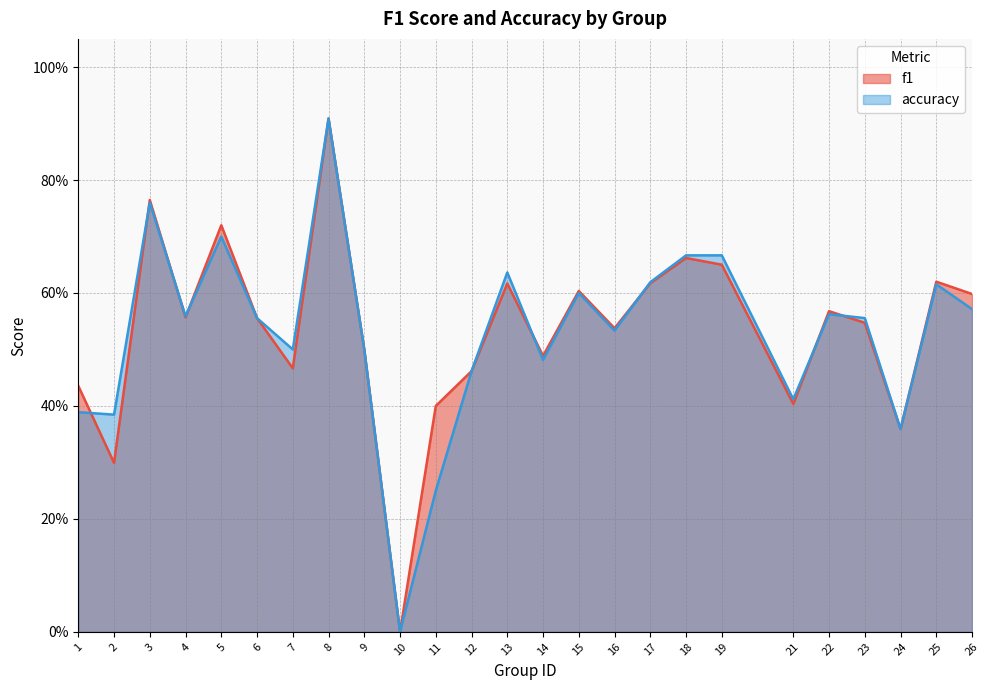

Reading right to left, list all the values displayed in this chart.

f1: 26=0.6	25=0.6	24=0.4	23=0.5	22=0.6	21=0.4	19=0.7	18=0.7	17=0.6	16=0.5	15=0.6	14=0.5	13=0.6	12=0.5	11=0.4	10=0.0	9=0.5	8=0.9	7=0.5	6=0.6	5=0.7	4=0.6	3=0.8	2=0.3	1=0.4
accuracy: 26=0.6	25=0.6	24=0.4	23=0.6	22=0.6	21=0.4	19=0.7	18=0.7	17=0.6	16=0.5	15=0.6	14=0.5	13=0.6	12=0.5	11=0.2	10=0.0	9=0.5	8=0.9	7=0.5	6=0.6	5=0.7	4=0.6	3=0.8	2=0.4	1=0.4